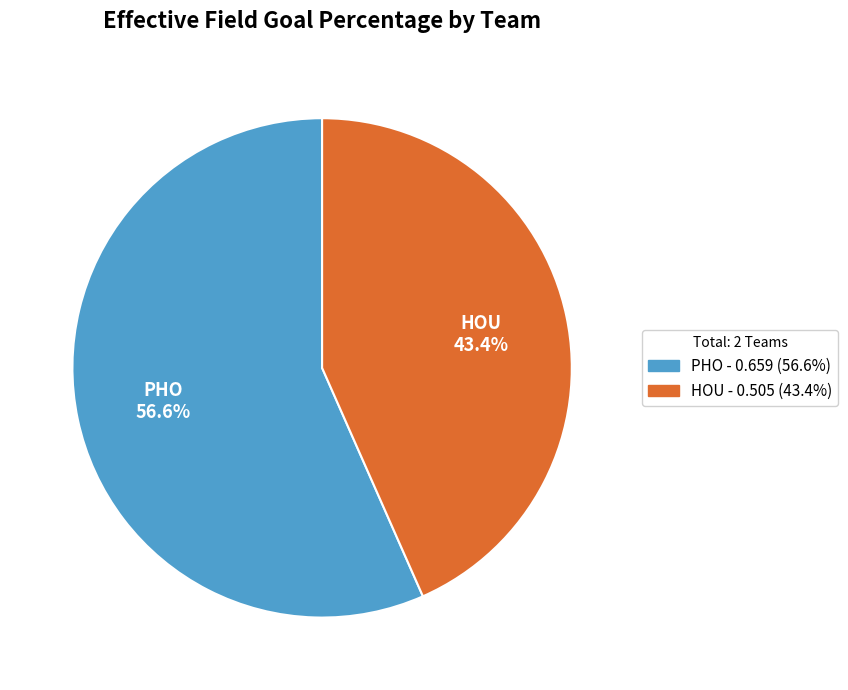

Rank the categories by value from highest to lowest.

PHO, HOU